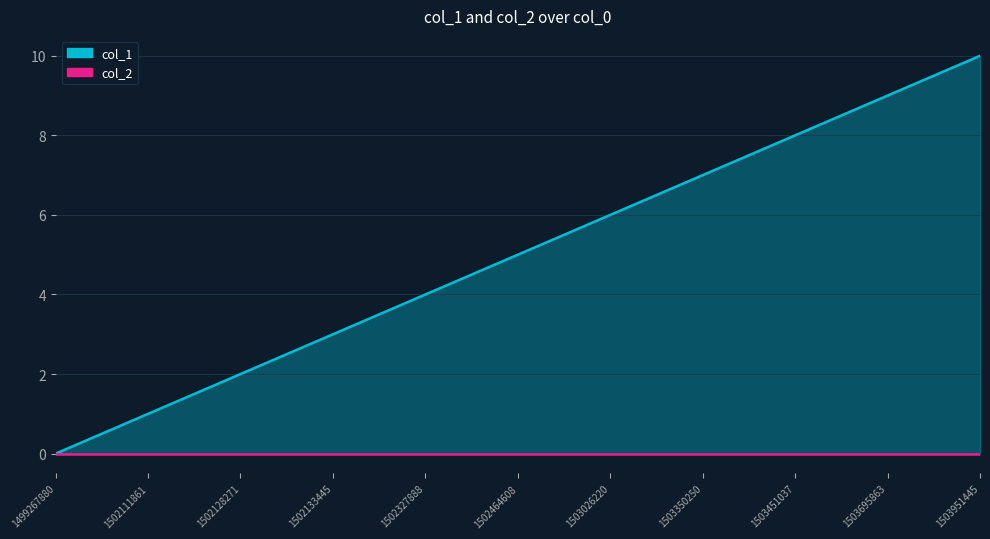

What is the maximum value shown in the chart?

10